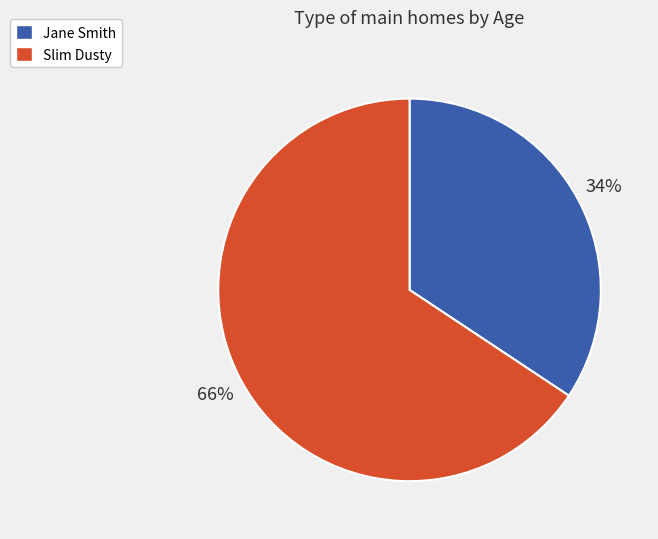

Is there any slice that represents more than half of the pie?

Yes